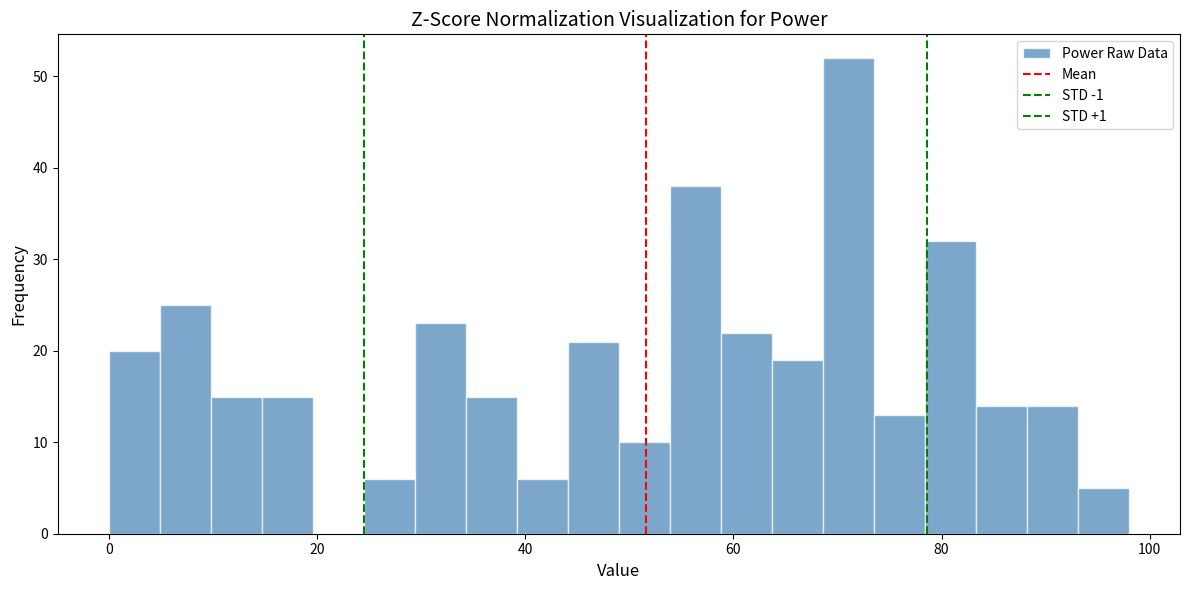

Around what value on the x-axis is the tallest bar? Give the approximate position of its centre, as read against the axis.

72